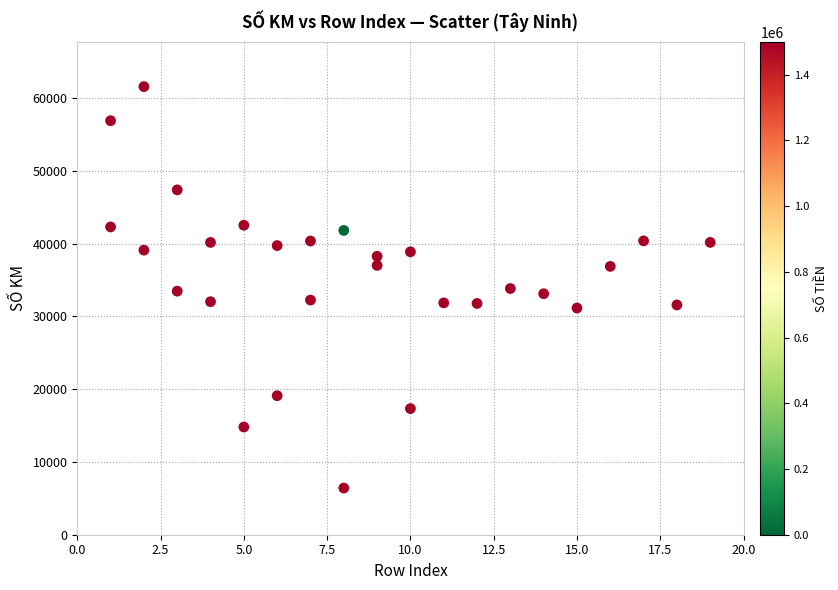

What is the range of X values (max minus min)?

18